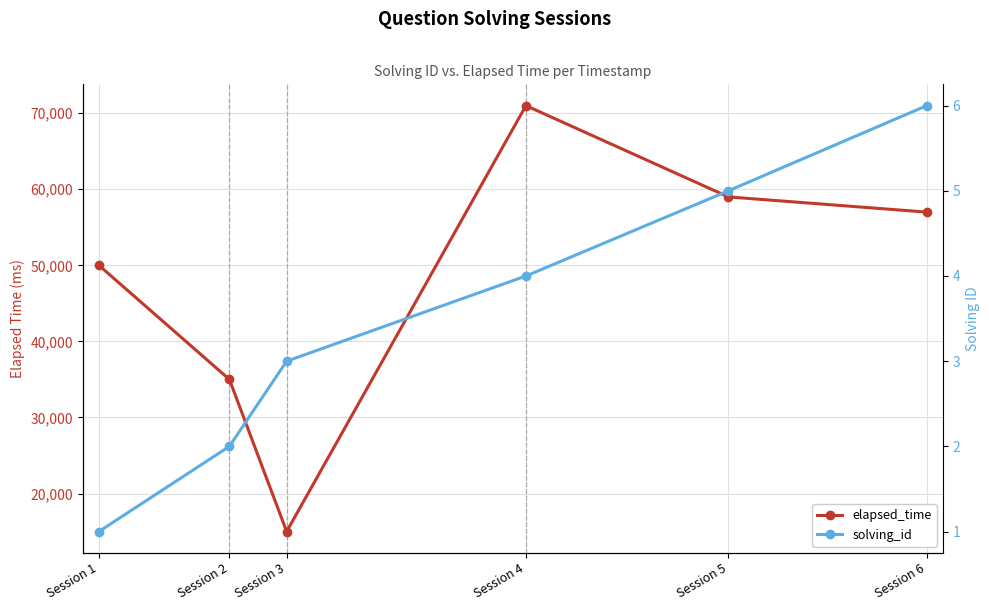

Reading right to left, transcribe all the data shown in this chart.

elapsed_time: 57000	59000	71000	15000	35000	50000
solving_id: 6	5	4	3	2	1